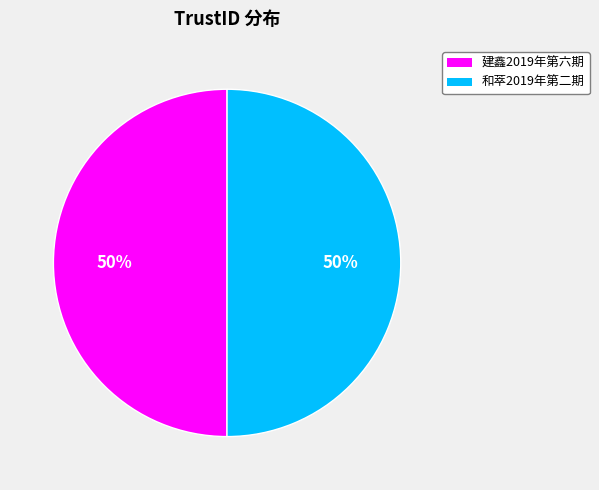

To the nearest percent, what percentage of the pie is 建鑫2019年第六期?

50%